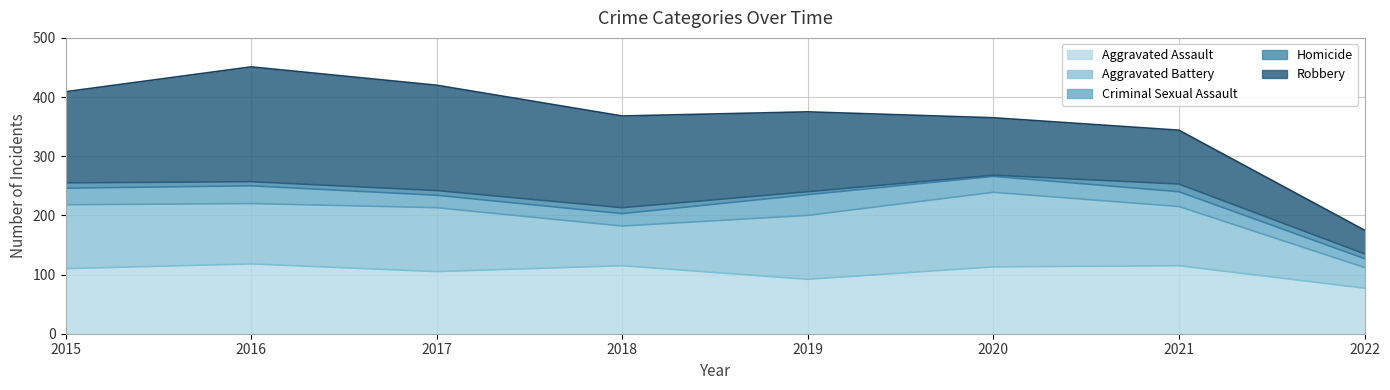

What is the minimum value shown in the chart?

2